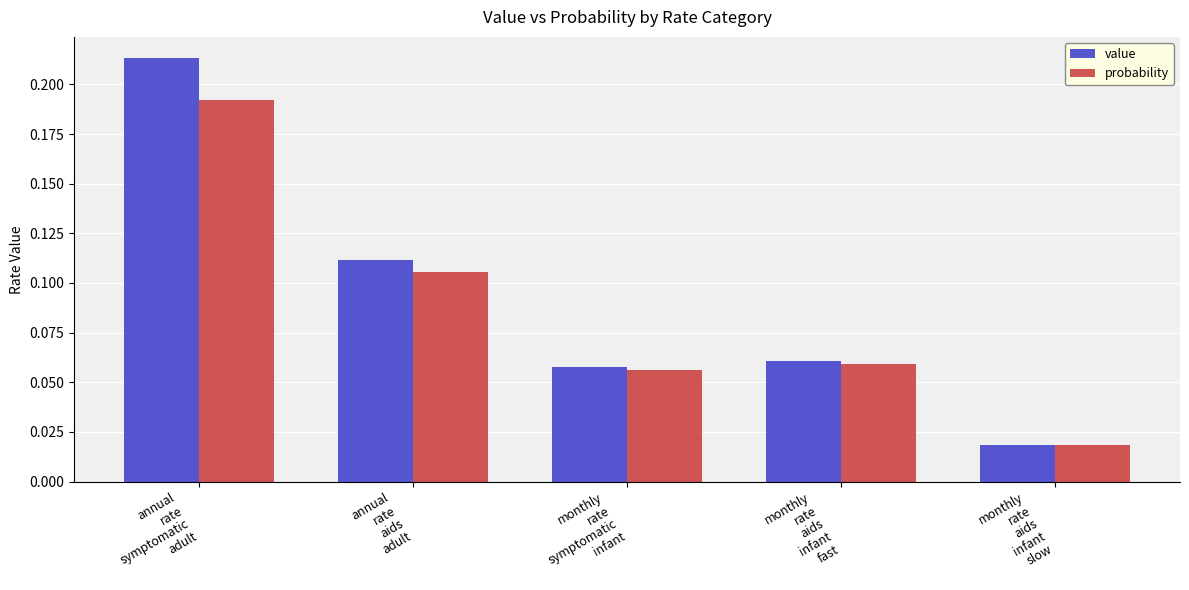

Rank the series by their maximum value, from lowest to highest.

probability, value